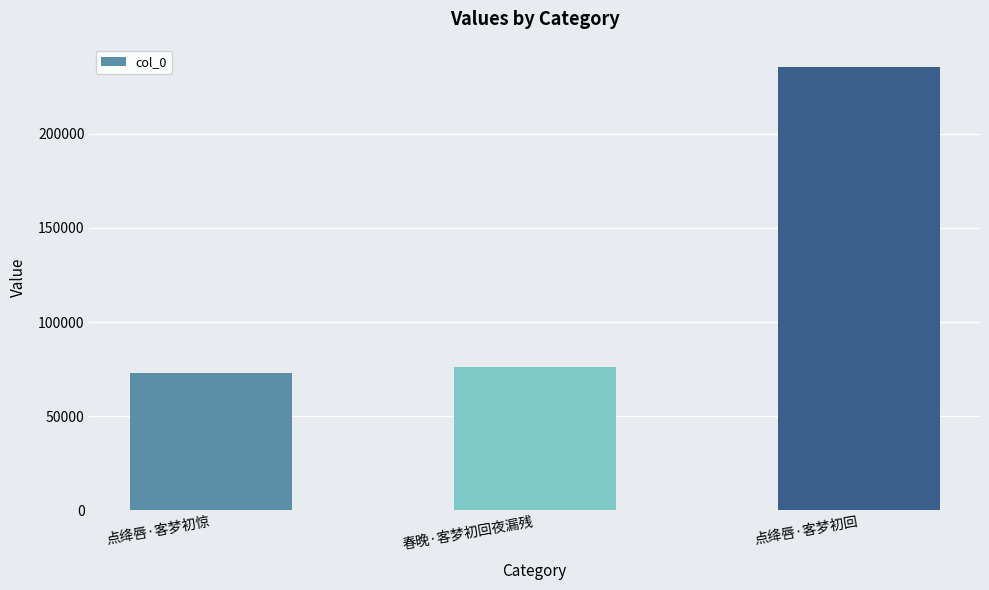

Which label corresponds to the smallest value in the chart?

点绛唇·客梦初惊